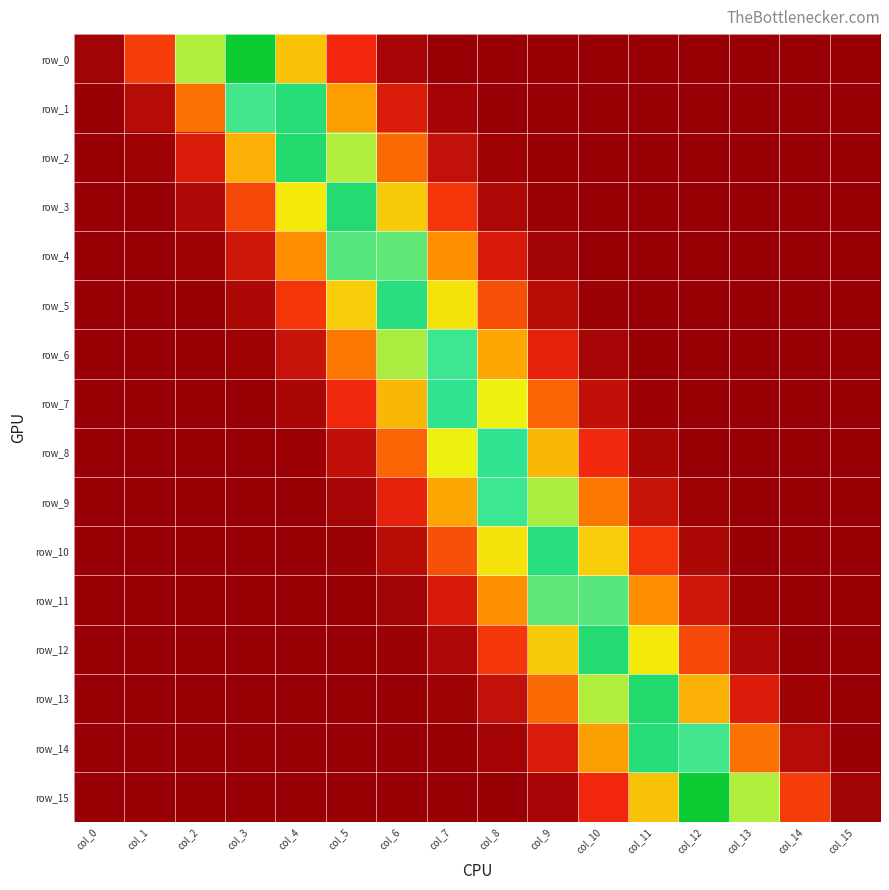

Is the value of row_14 at col_14 greater than the value of row_4 at col_10?

Yes